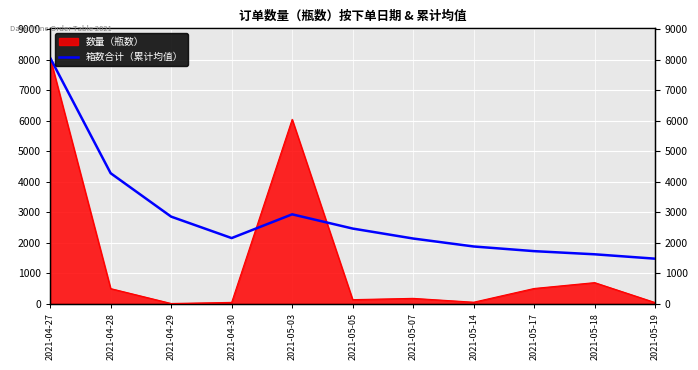

Which label corresponds to the largest value in the chart?

2021-04-27